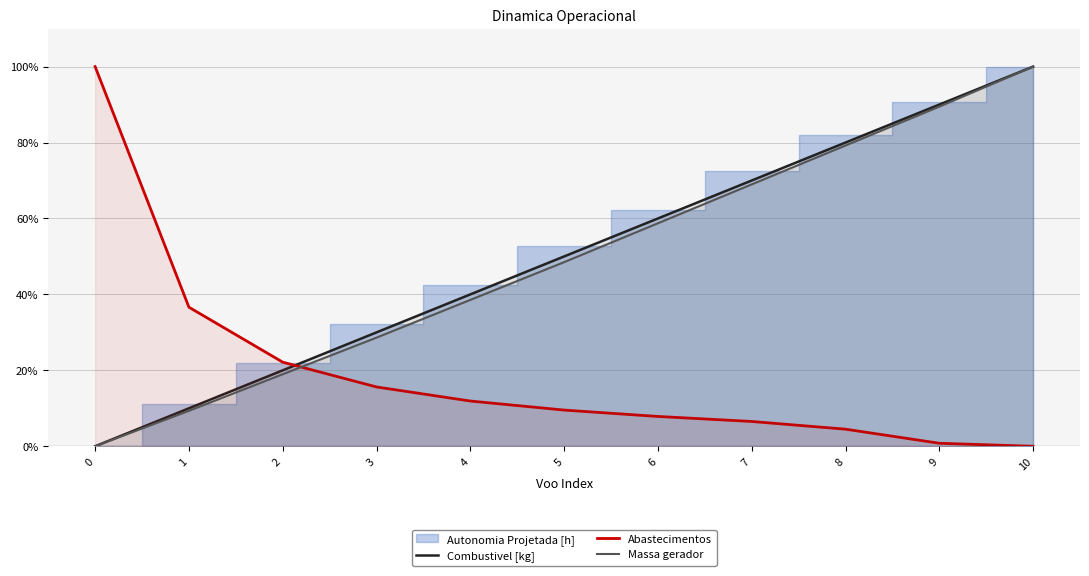

True or false: Abastecimentos and Massa gerador intersect in this chart.

True